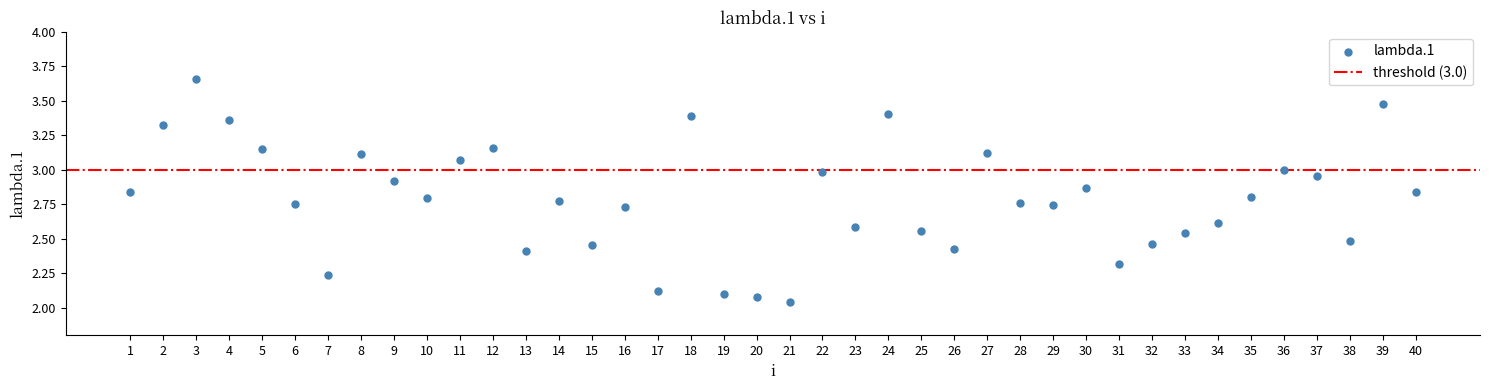

What is the range of Y values (max minus min)?

1.6